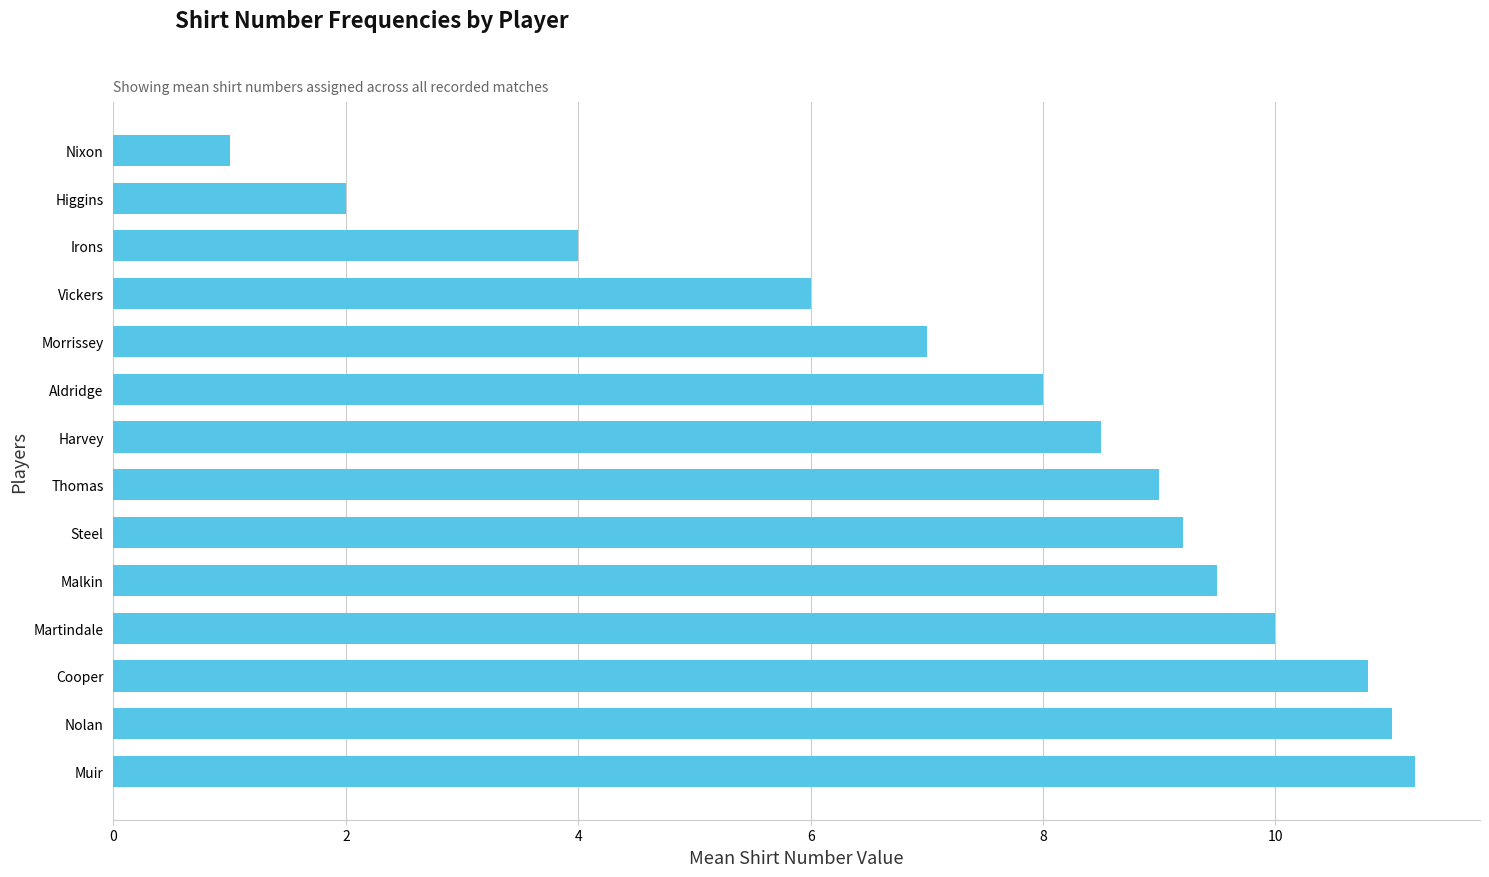

Where is the data nearest to the value 6?

Vickers